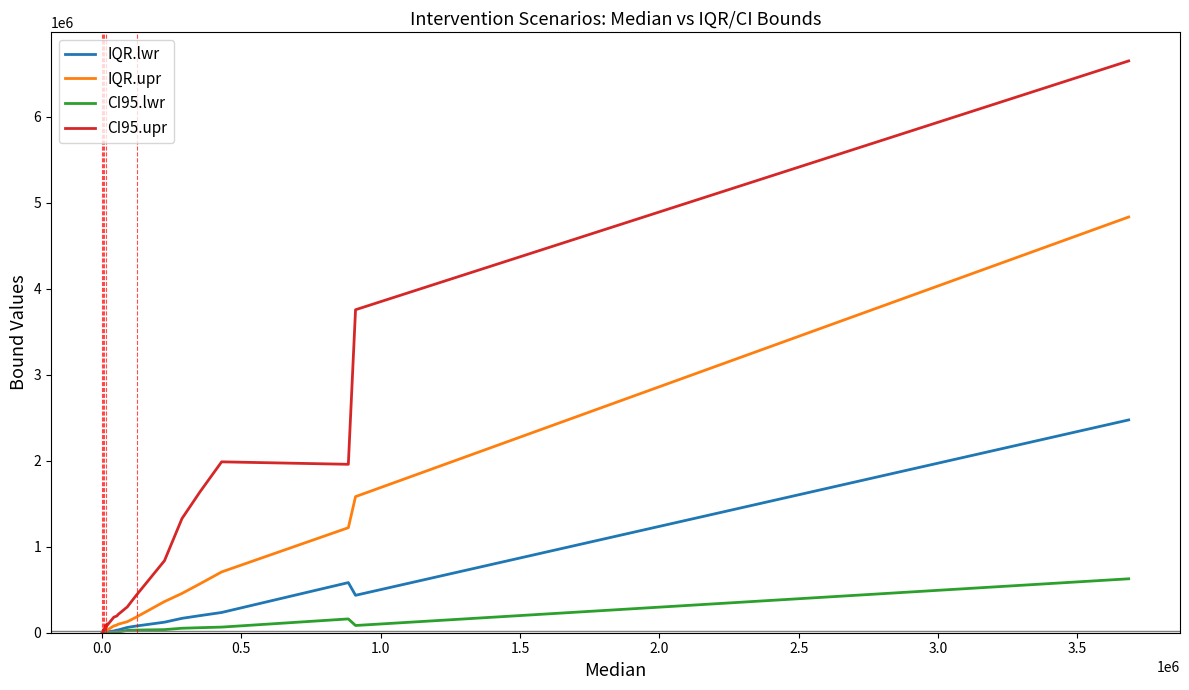

Which series has the largest total across all categories?

CI95.upr